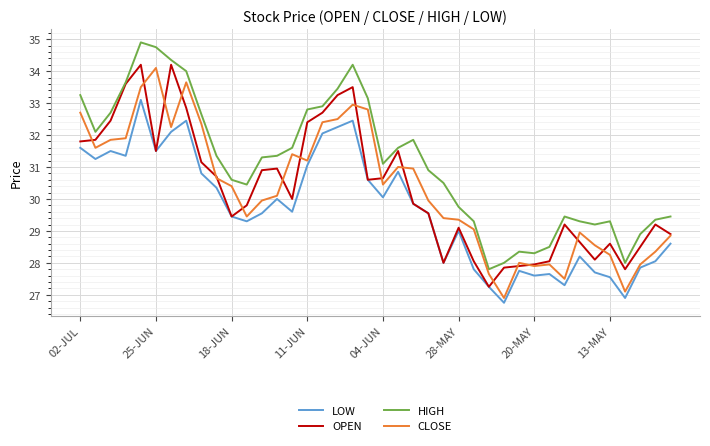

What is the maximum value shown in the chart?

34.9